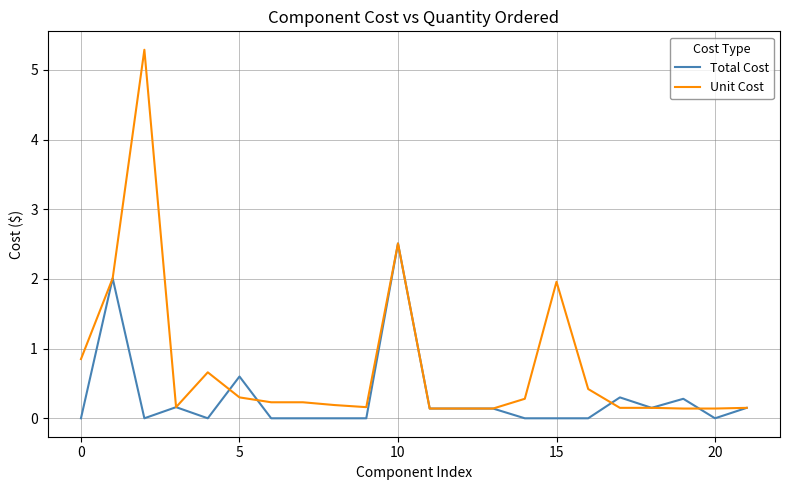

How many lines are shown in the chart?

2